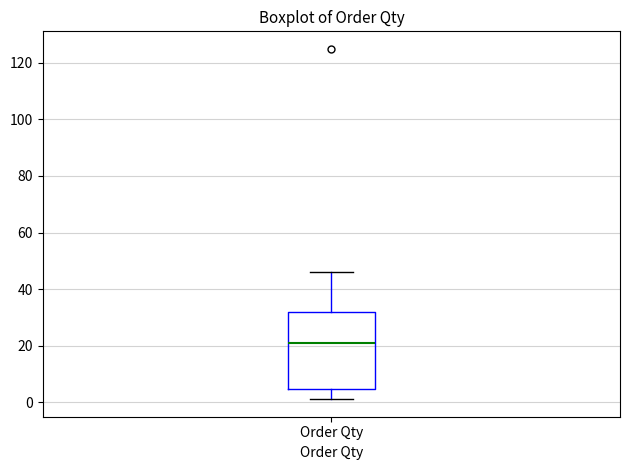

Transcribe this box plot: give where the median line is, the range the box spans, and where the two whiskers end, as read against the y-axis. The values are not printed on the chart, so give them approximately, as read against the axis.

median 22, box 4 to 32, whiskers 2 to 46